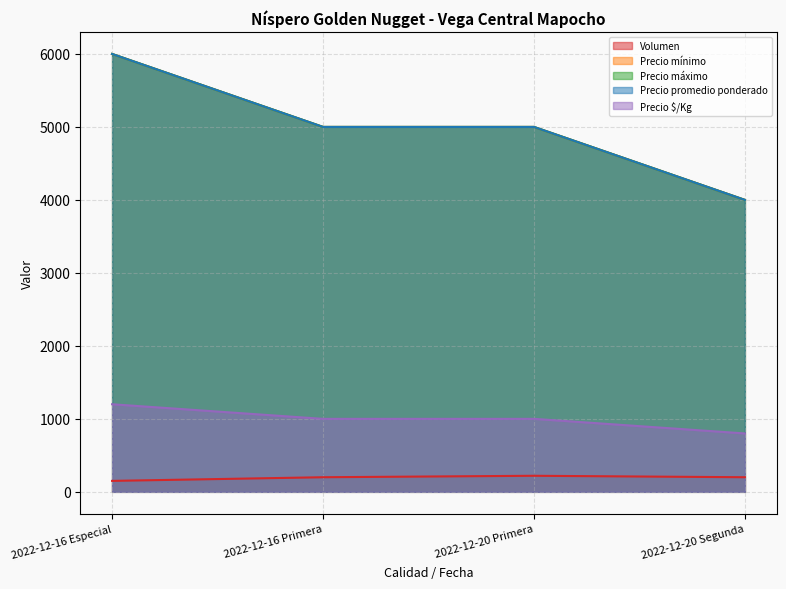

What value does the Precio mínimo series have at 2022-12-16 Primera, to the nearest 100?

5000